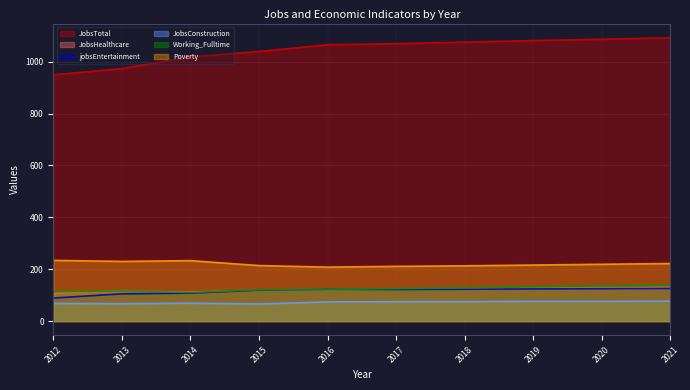

Where is Poverty nearest to the value 221?

2021